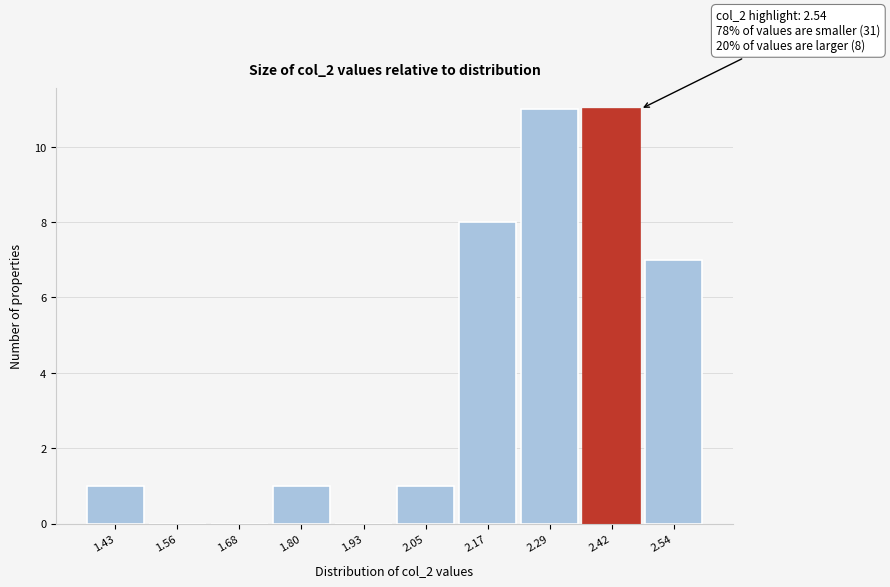

Reading left to right, extract all data points from this chart.

1.43=1	1.56=0	1.68=0	1.80=1	1.93=0	2.05=1	2.17=8	2.29=11	2.42=11	2.54=7